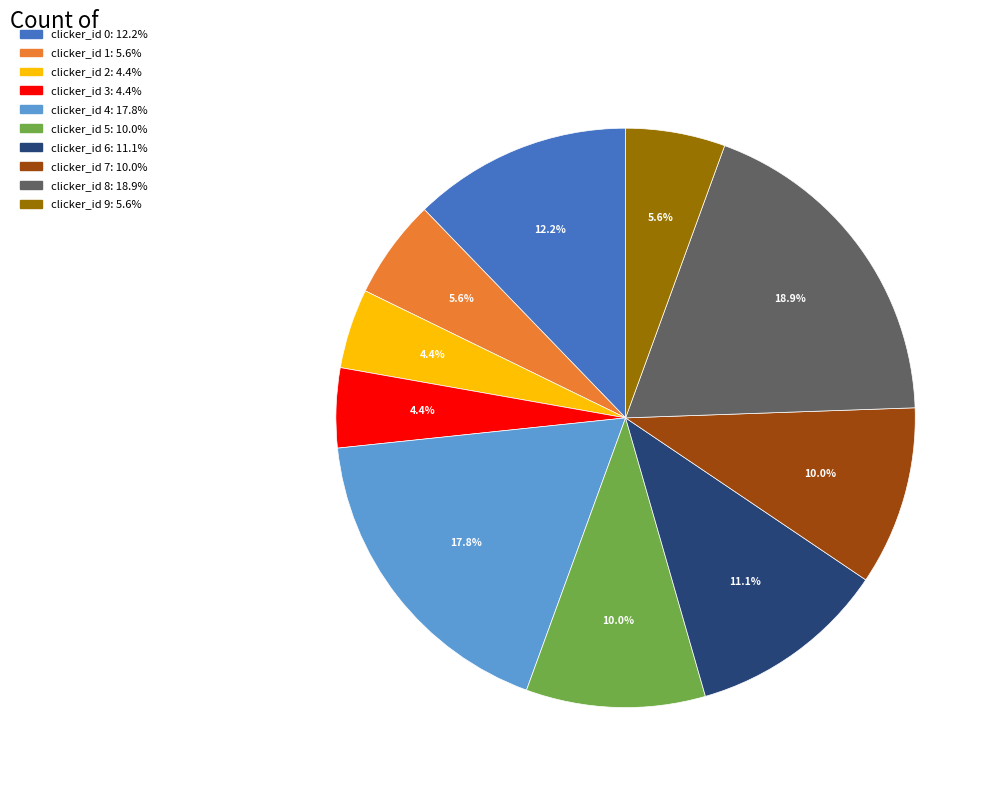

Does any single category account for the majority?

No